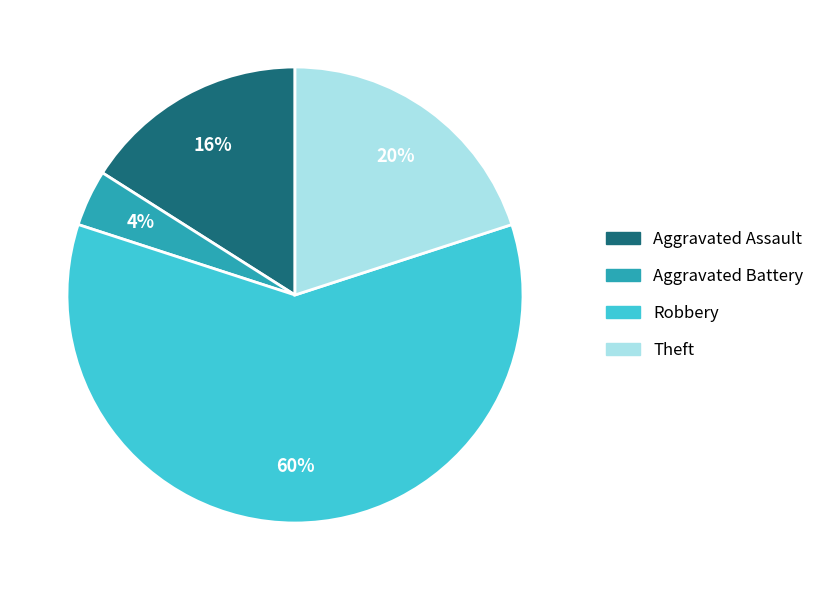

How many slices are in this pie chart?

4